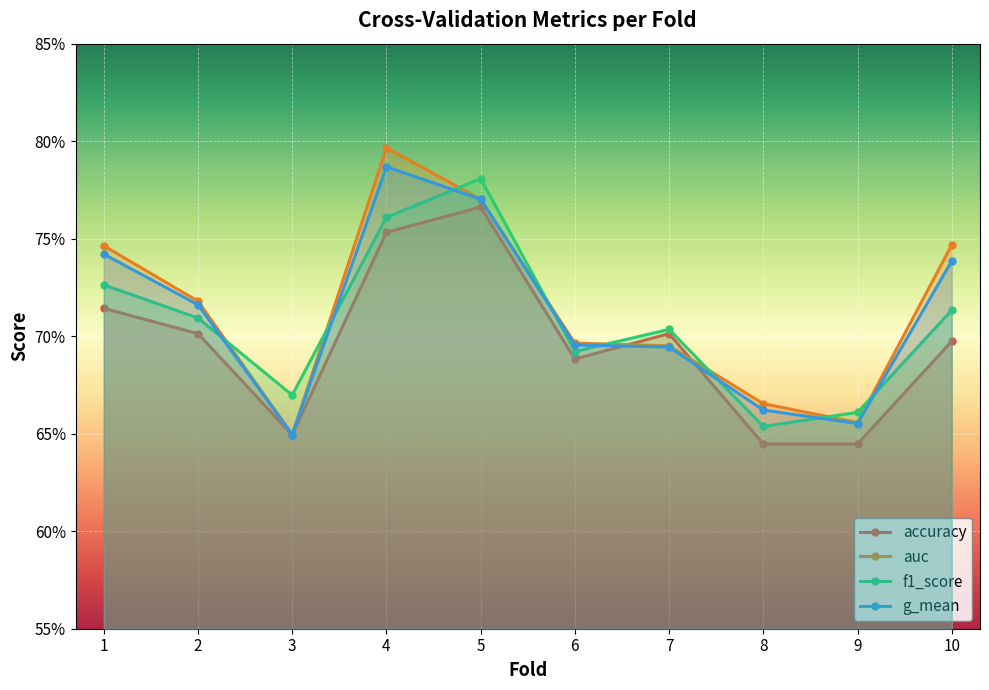

True or false: accuracy has more than 1 interior local peaks.

True